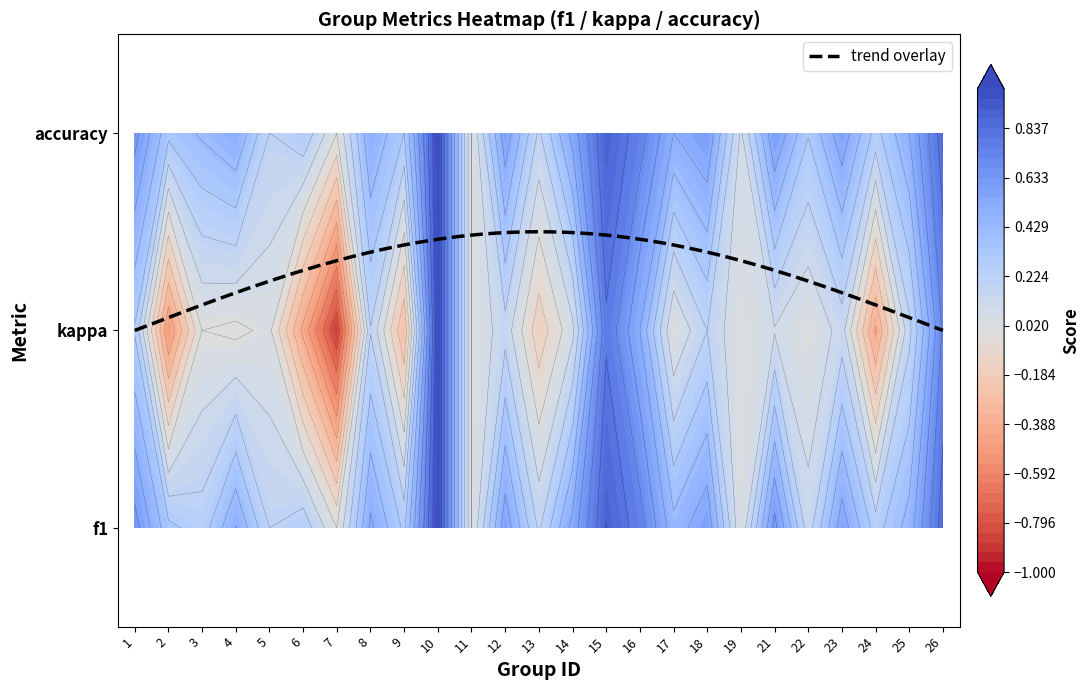

What is the difference between the second highest and second lowest values in the 3 series?

0.9